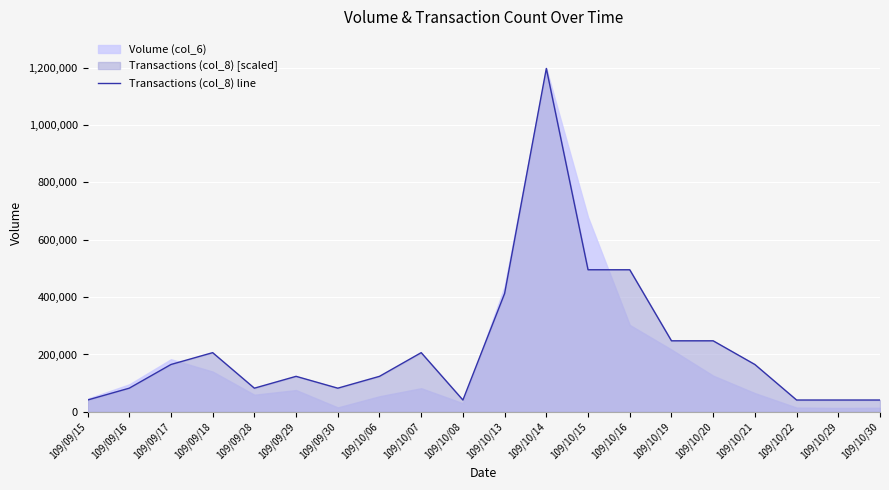

Reading left to right, extract all data points from this chart.

109/09/15=41289.3	109/09/16=82578.6	109/09/17=165157.2	109/09/18=206446.6	109/09/28=82578.6	109/09/29=123867.9	109/09/30=82578.6	109/10/06=123867.9	109/10/07=206446.6	109/10/08=41289.3	109/10/13=412893.1	109/10/14=1197390.0	109/10/15=495471.7	109/10/16=495471.7	109/10/19=247735.9	109/10/20=247735.9	109/10/21=165157.2	109/10/22=41289.3	109/10/29=41289.3	109/10/30=41289.3